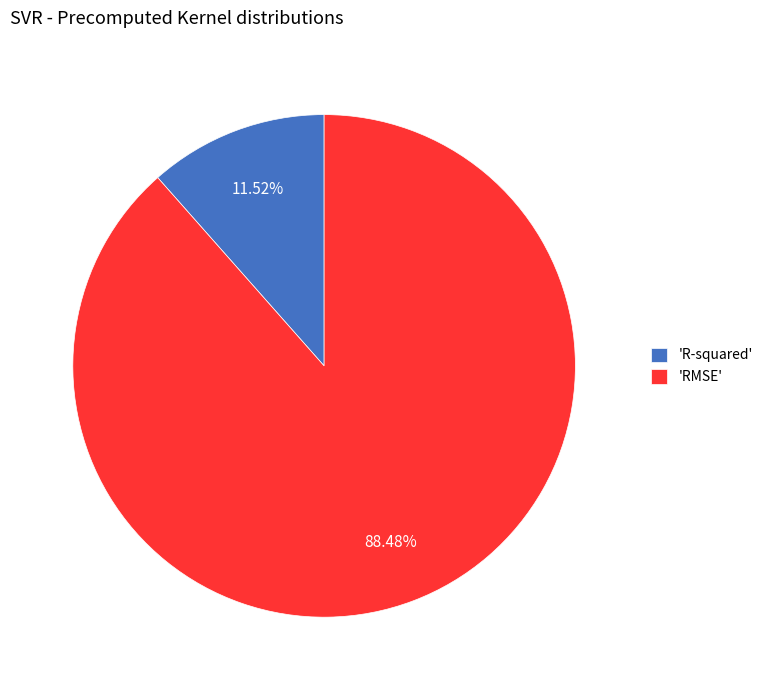

Combined, do 'RMSE' and 'R-squared' account for over 50%?

Yes